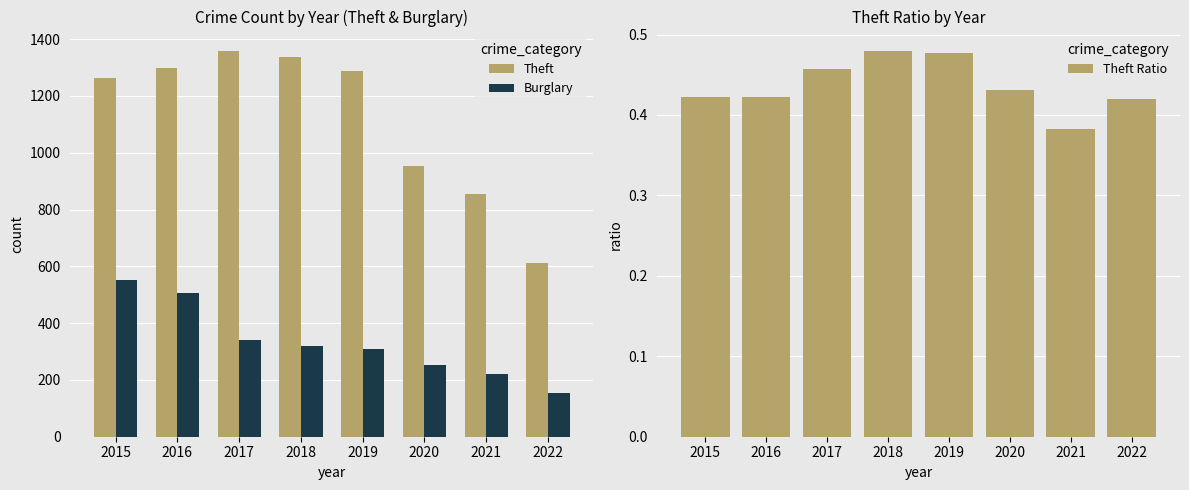

The value of Burglary at 2021 is 220.0. True or false?

True